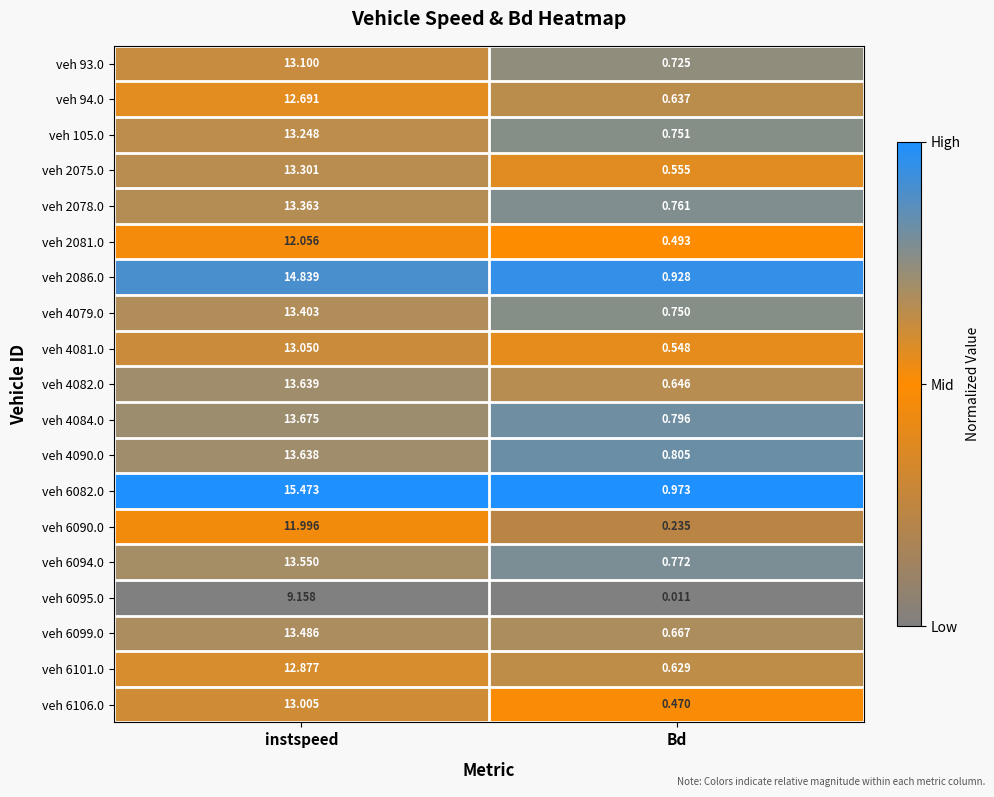

At which category is the sum across all series the highest?

instspeed